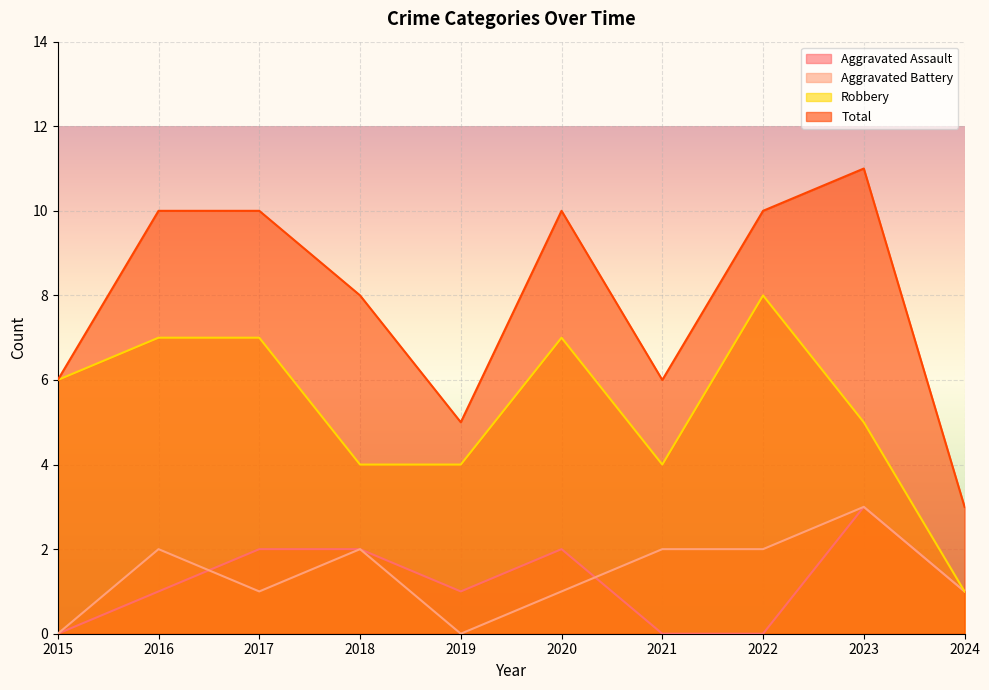

True or false: Aggravated Battery and Total cross at least once.

False